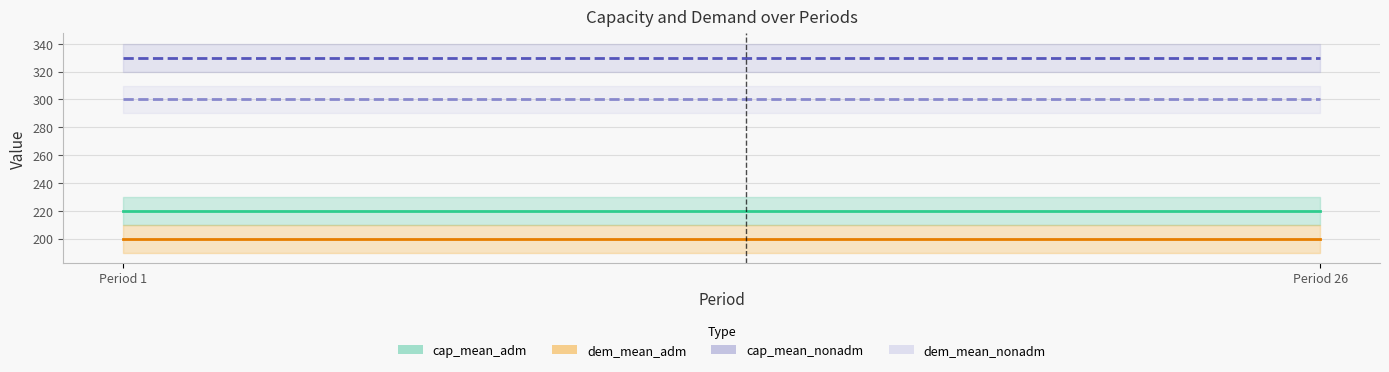

Between Period 26 and Period 1, which is larger?

Period 26